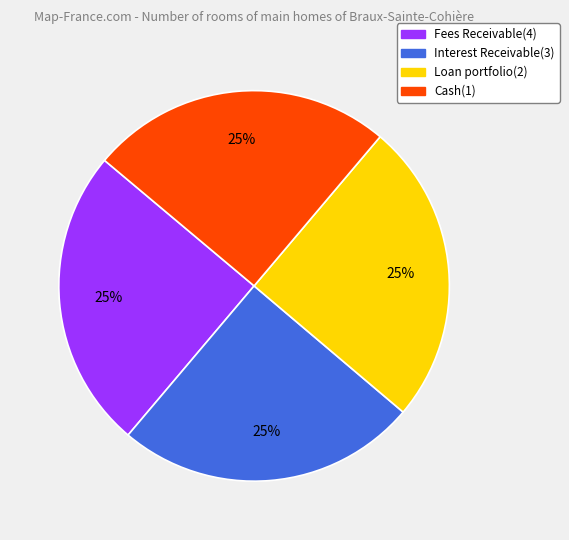

What is the ratio of the value at Interest Receivable(3) to the value at Fees Receivable(4)?

1.0